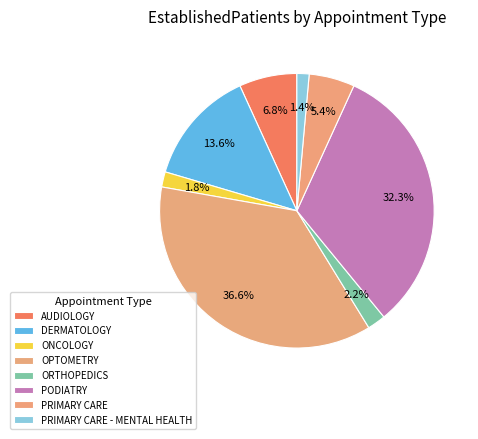

How many slices are in this pie chart?

8